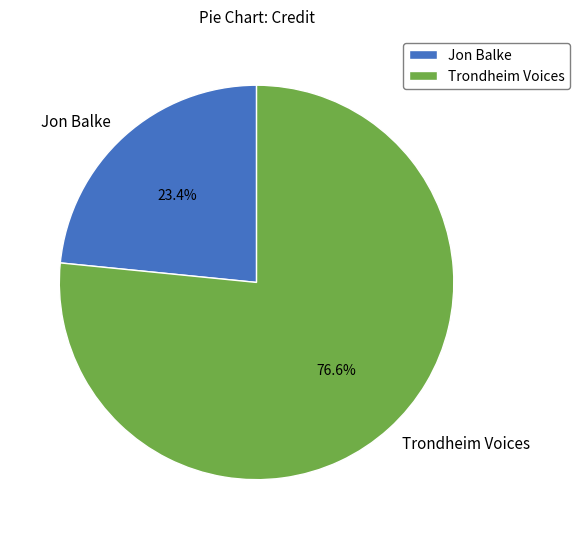

The Trondheim Voices slice represents 85% of the pie. True or false?

False